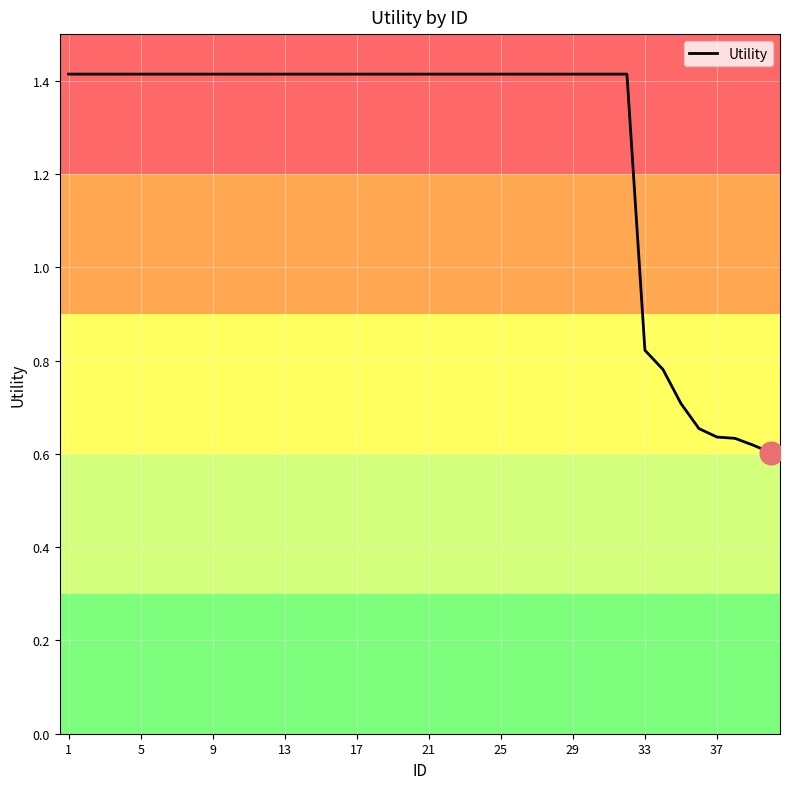

What is the maximum value shown in the chart?

1.4